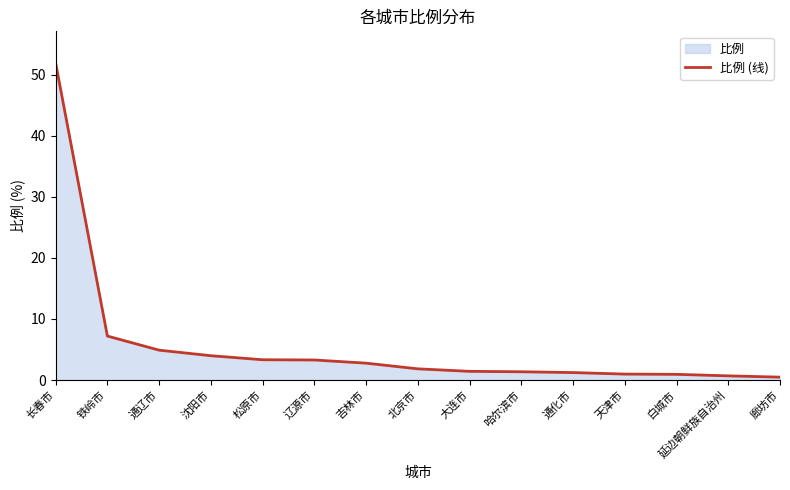

What is the difference between the maximum and minimum values?

51.5